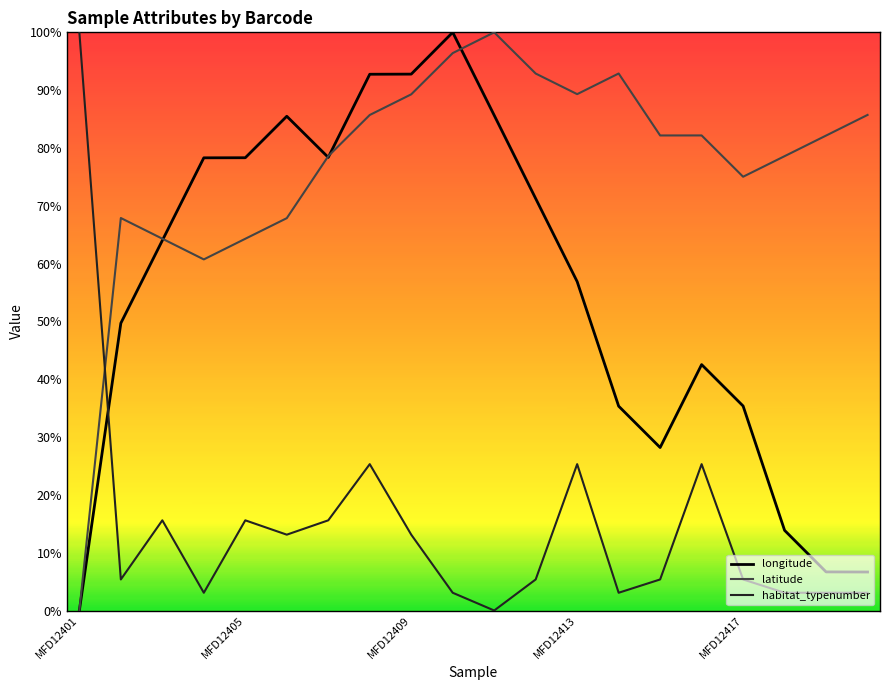

True or false: latitude and longitude intersect in this chart.

True